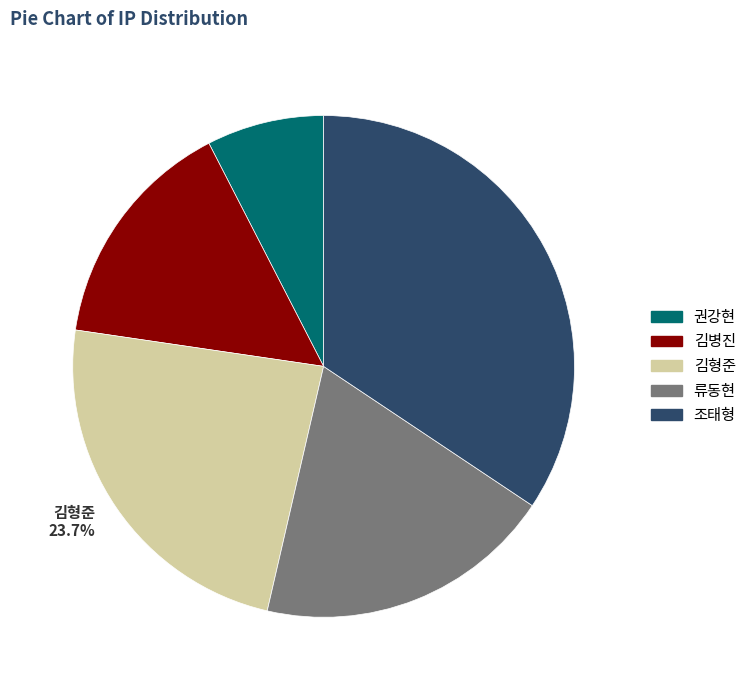

To the nearest percent, what percentage of the pie is 조태형?

34%